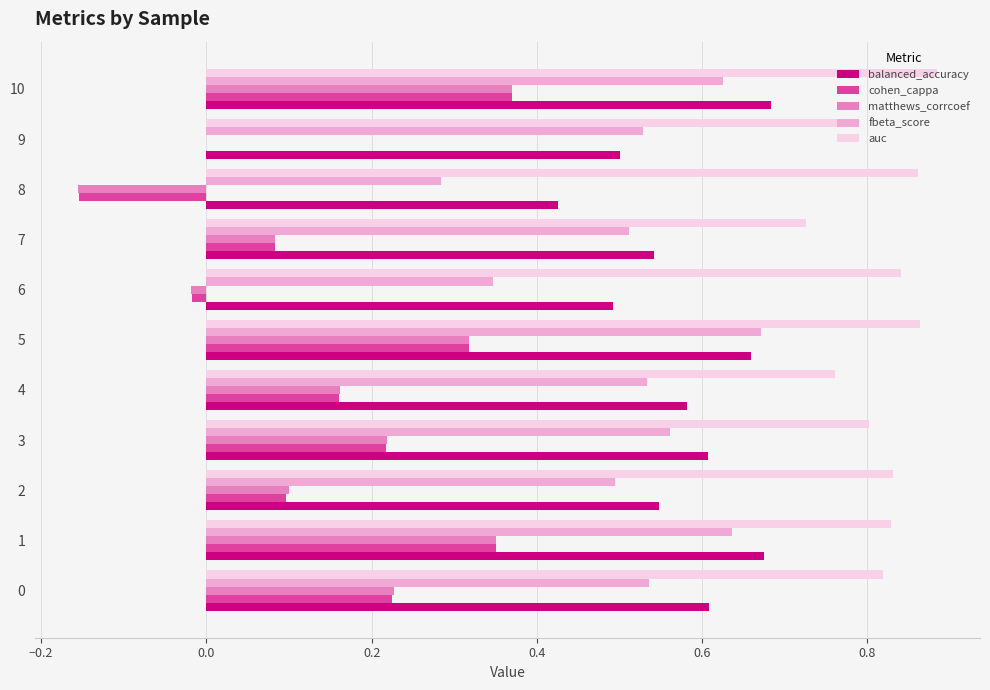

At which label does auc reach its peak?

10